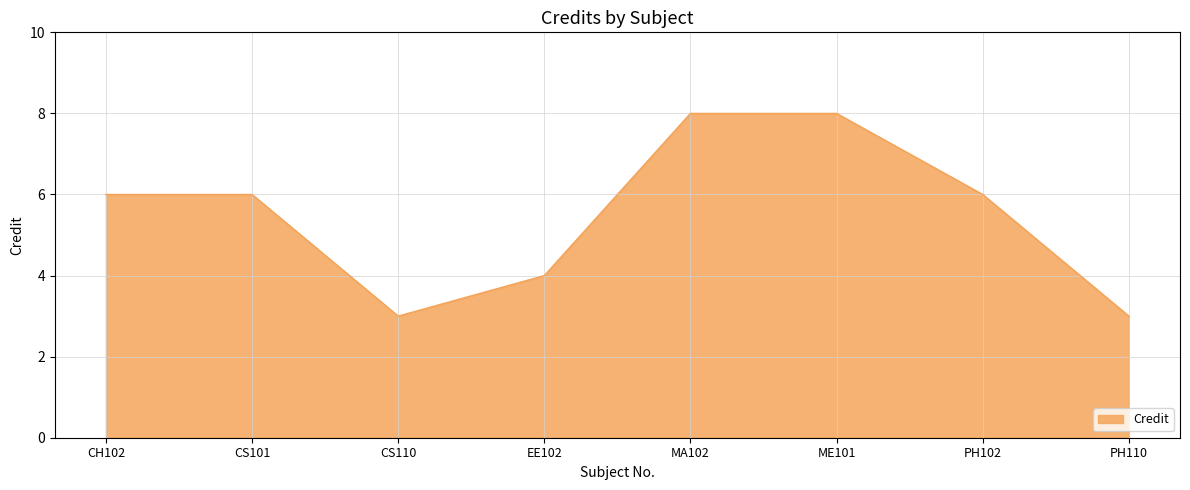

How many lines are shown in the chart?

1